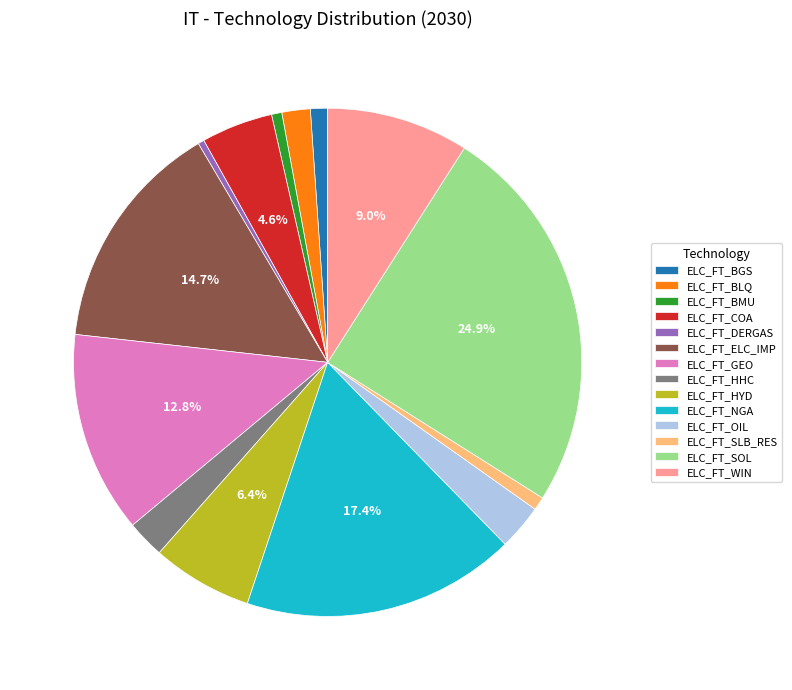

To the nearest percent, what percentage of the pie is ELC_FT_SLB_RES?

1%